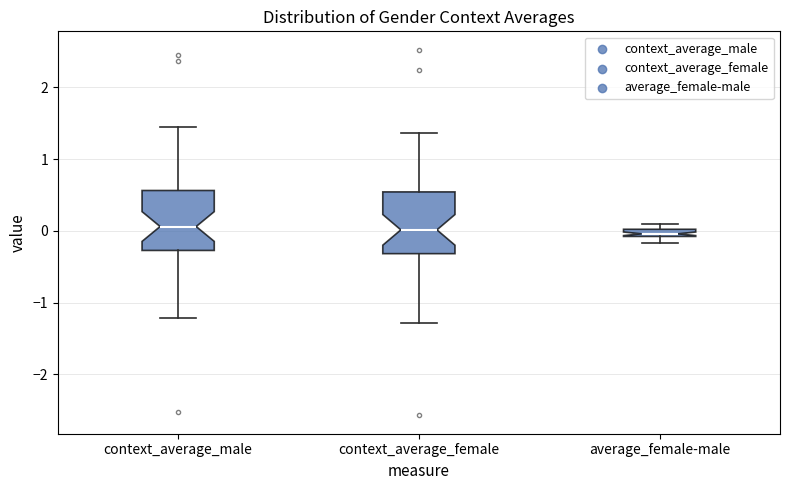

Where is the lower edge of the box for average_female-male on the y-axis? The values are not printed on the chart, so give them approximately, as read against the axis.

-0.1